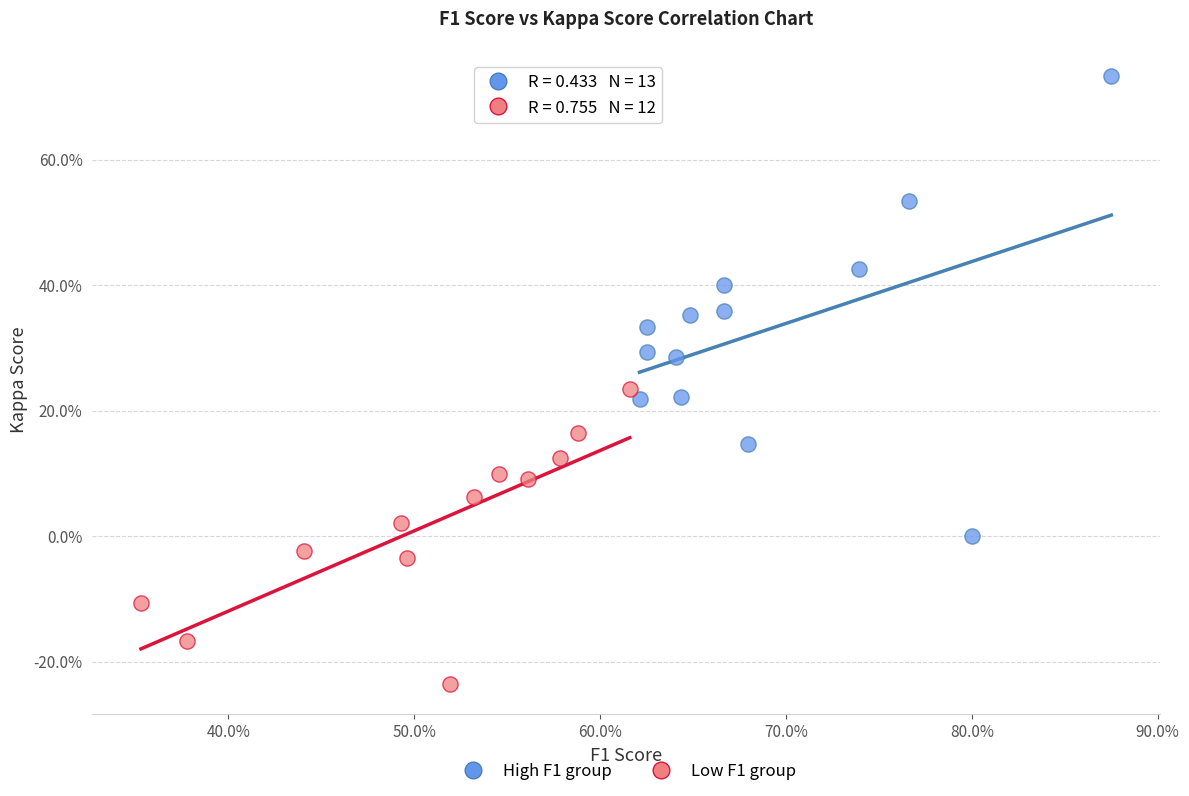

Which series contains the lowest Y value?

Low F1 group